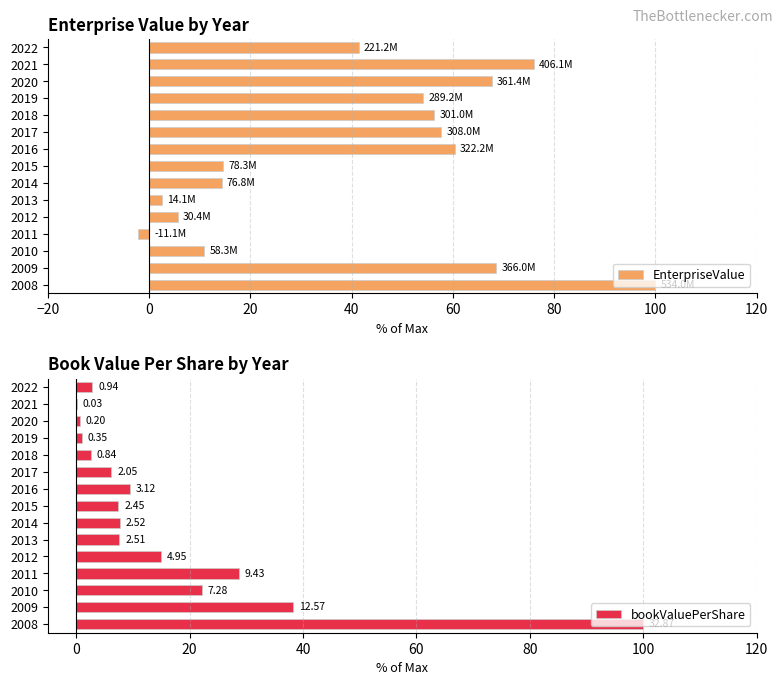

The EnterpriseValue series shows 25.2 at 2020. True or false?

False